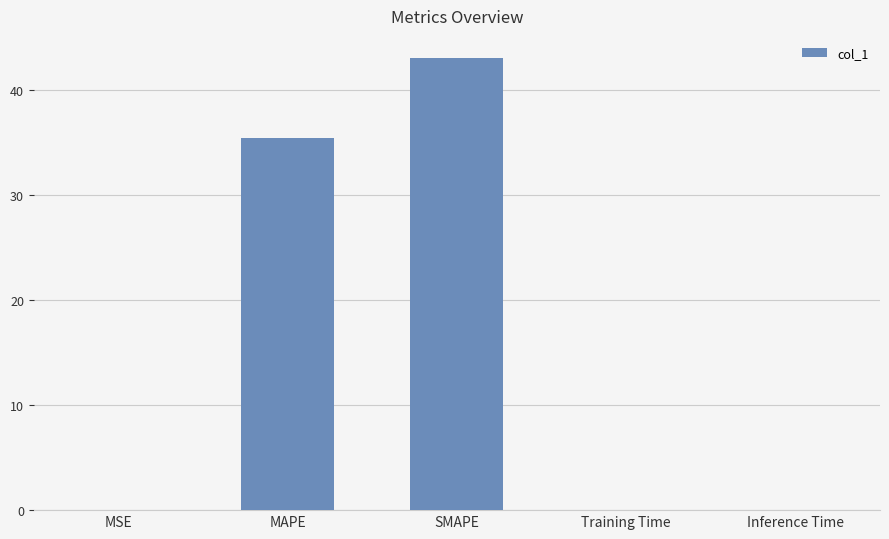

Are the bars horizontal?

No